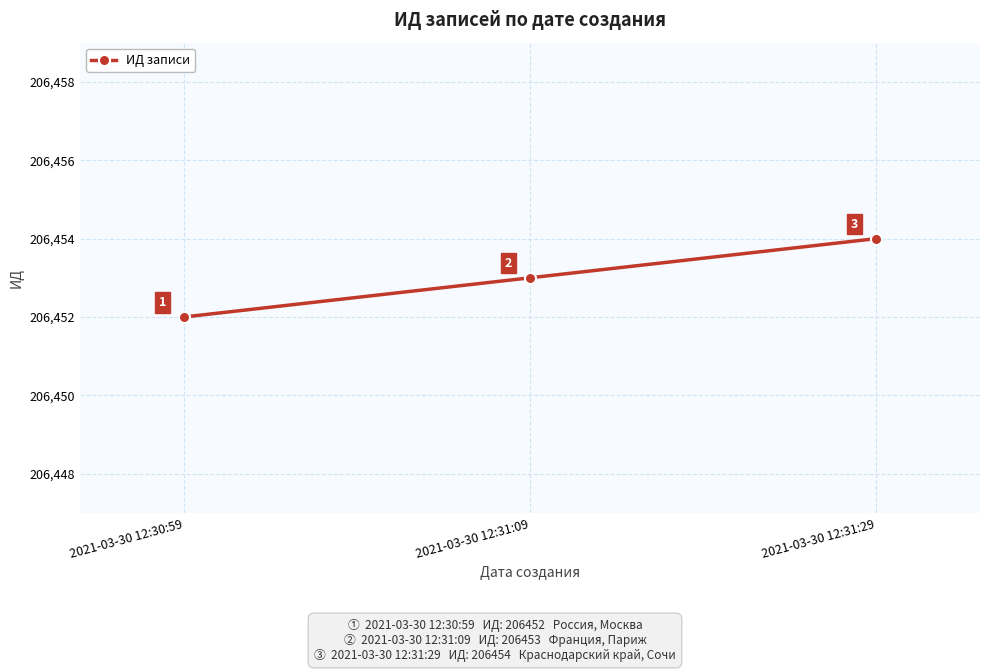

What is the label of the 3rd point from the right?

2021-03-30 12:30:59